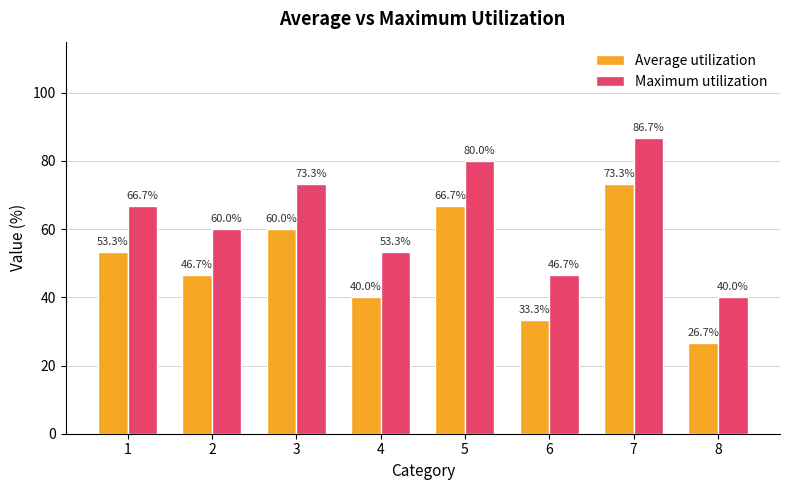

What is the difference between the second highest and second lowest values in the Maximum utilization series?

33.3